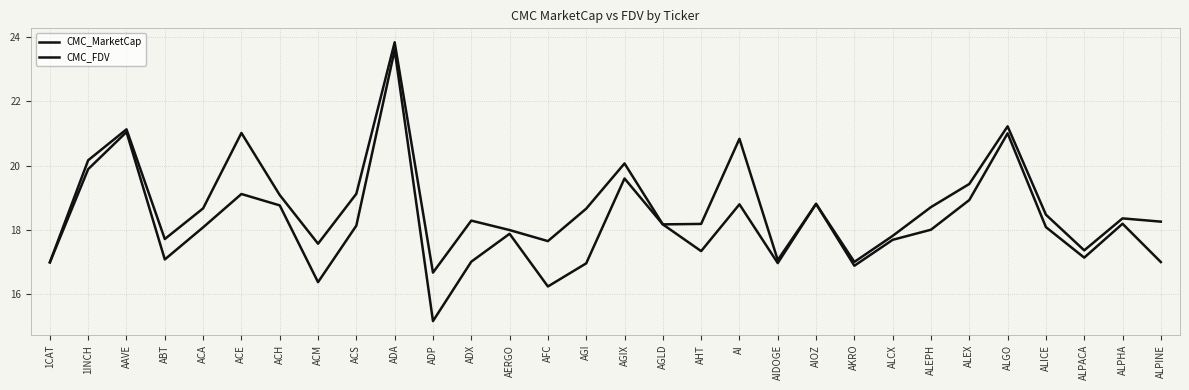

The value of CMC_FDV at ABT is 17.7. True or false?

True